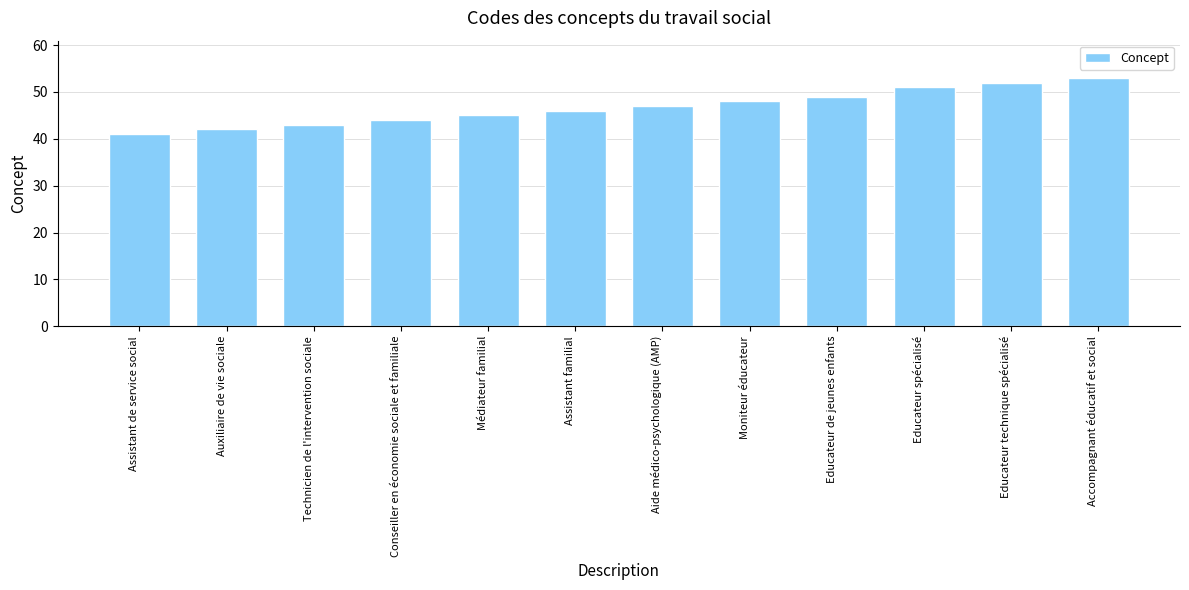

What is the ratio of the value at Educateur de jeunes enfants to the value at Conseiller en économie sociale et familiale?

1.1